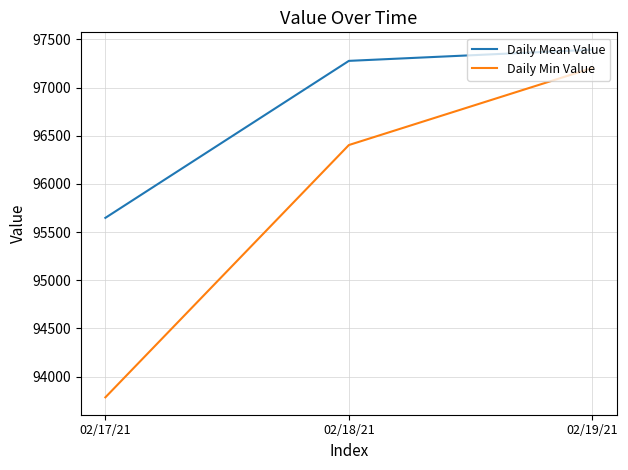

How many categories are shown in the chart?

3